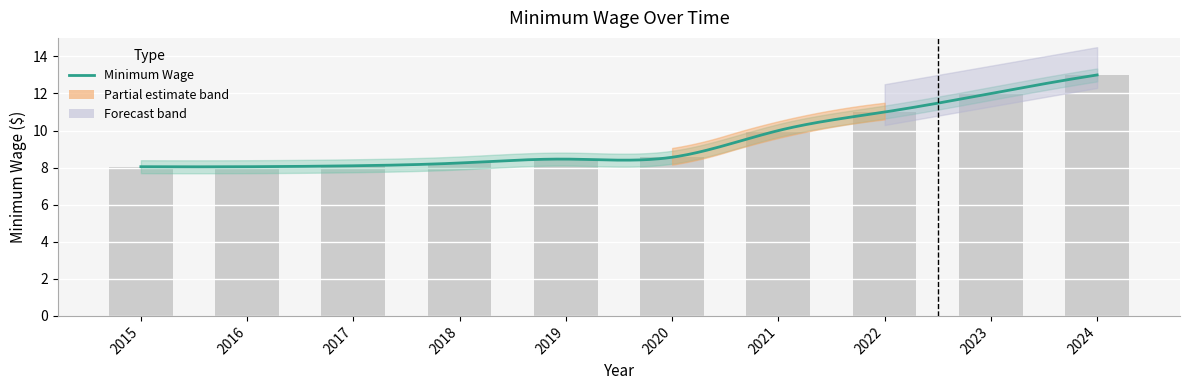

Between 2017 and 2022, which is larger?

2022